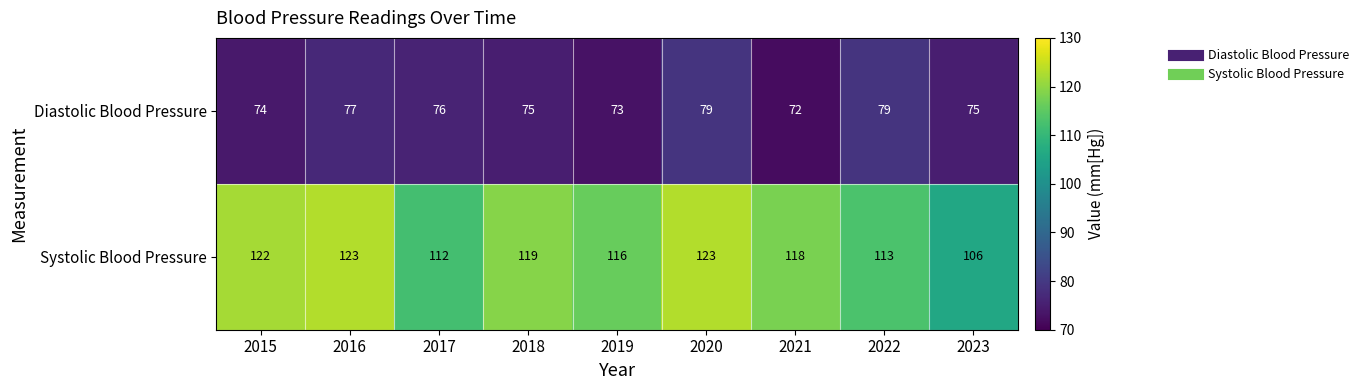

How many values in the Systolic Blood Pressure series are below 118?

4